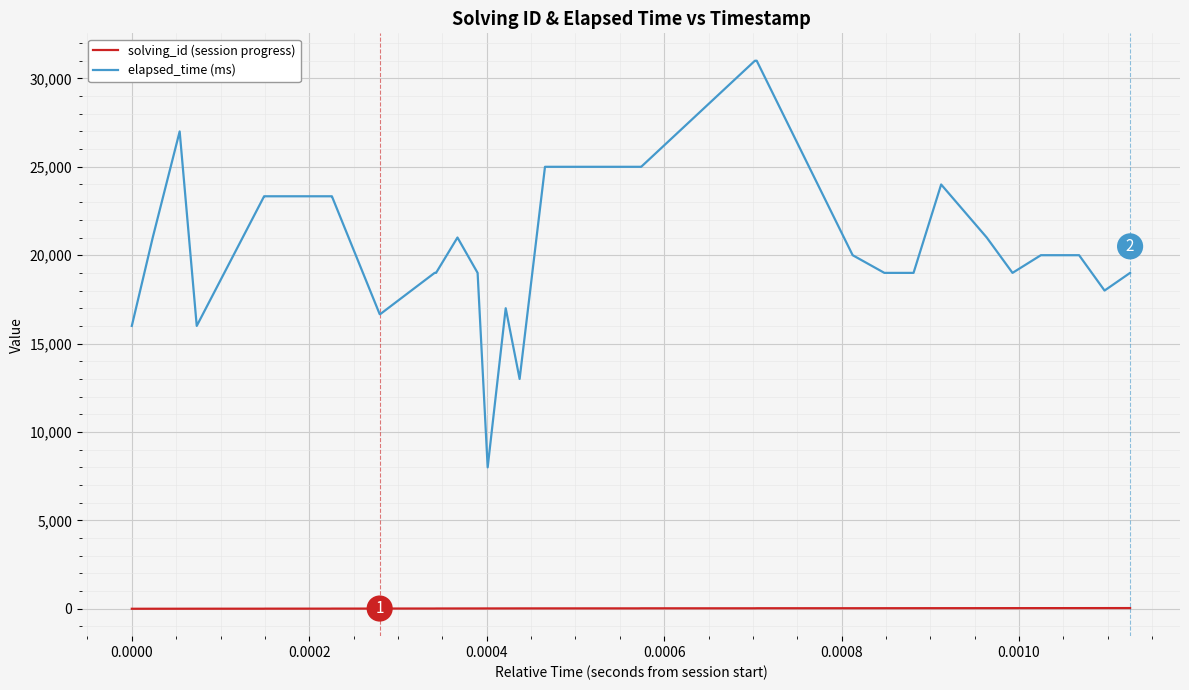

What is the minimum value shown in the chart?

1